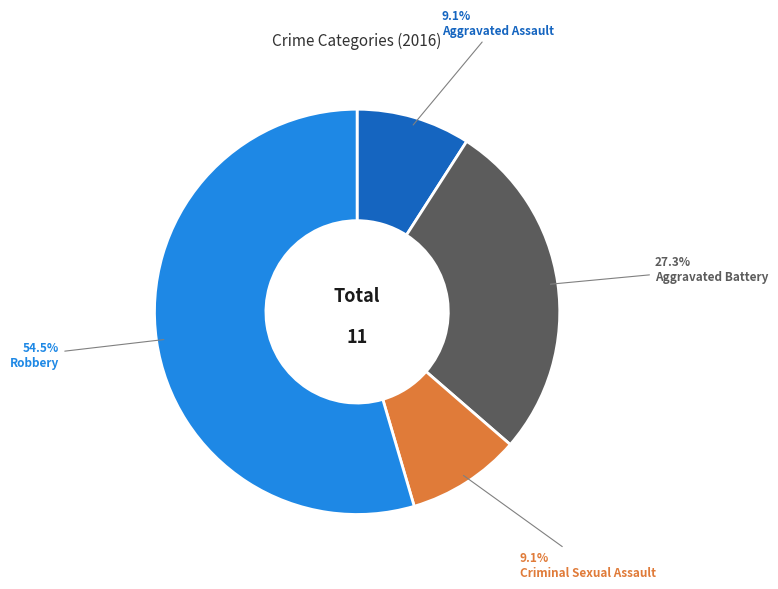

Does Aggravated Battery represent more than half of the total?

No